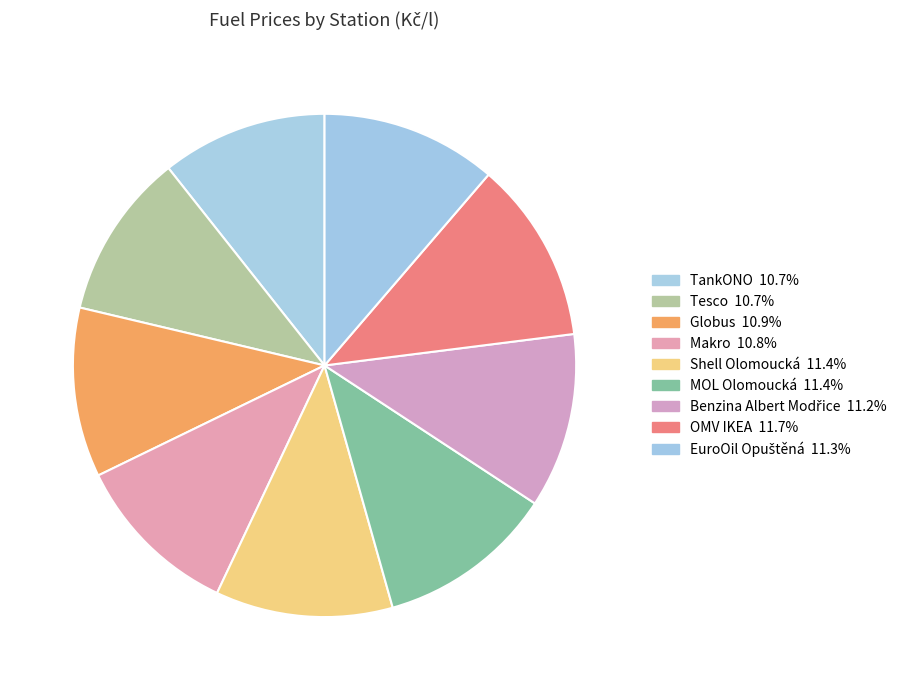

How many segments does this pie chart have?

9